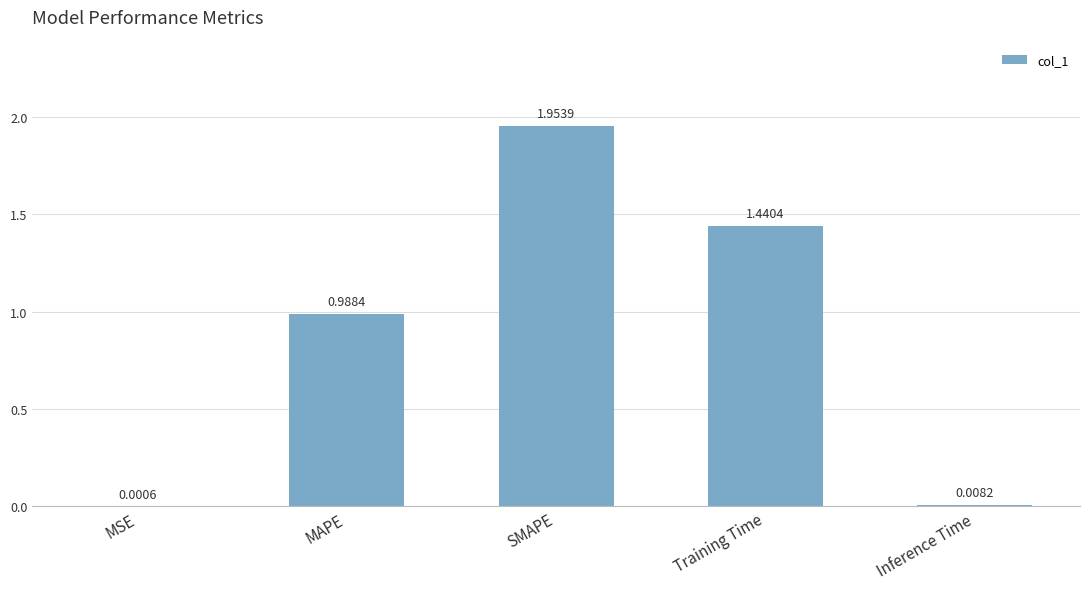

Which category has the highest value across all series?

SMAPE